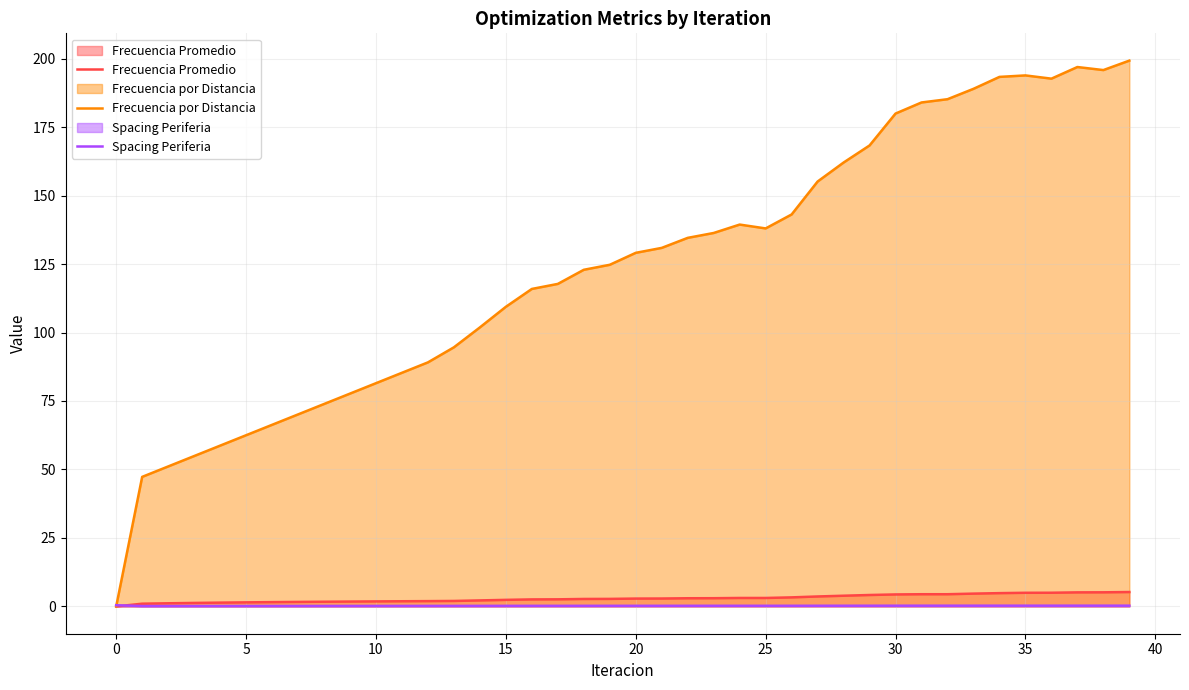

How many data points does each series have?

40